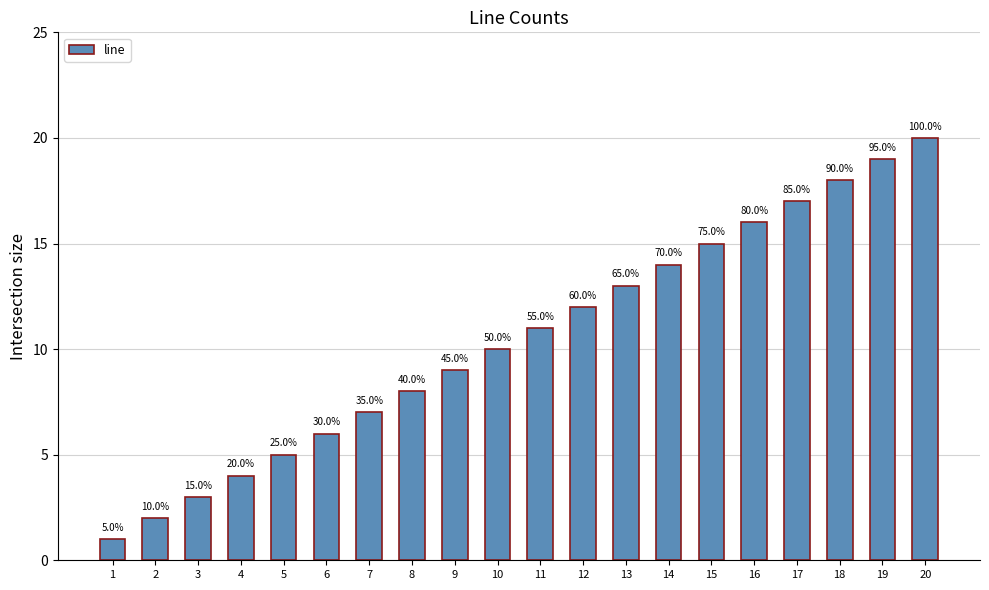

What is the smallest value displayed?

1